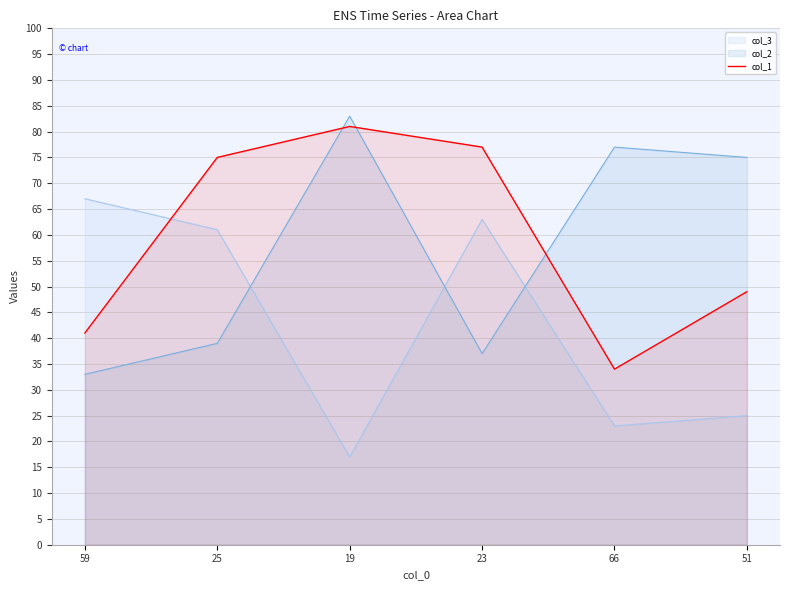

Reading right to left, transcribe all the data shown in this chart.

col_3: 25	23	63	17	61	67
col_2: 75	77	37	83	39	33
col_1: 49	34	77	81	75	41